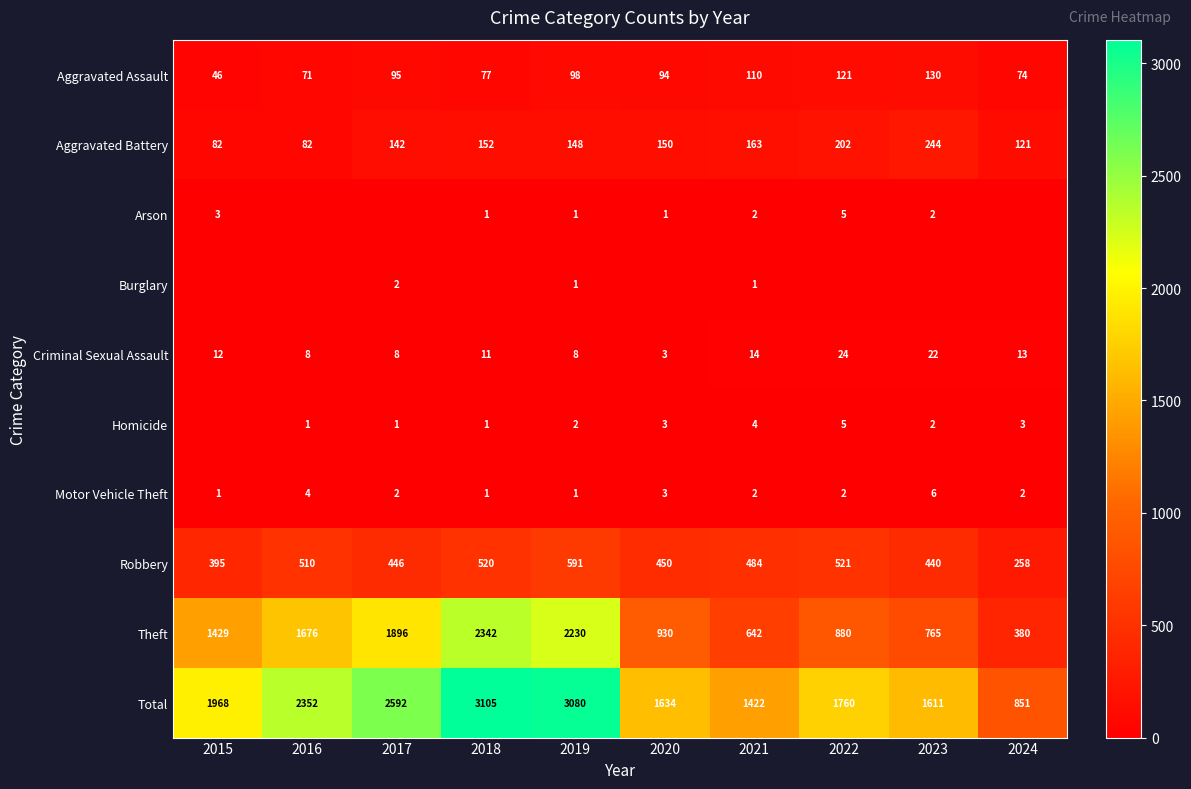

Which category has the lowest value across all series?

2016